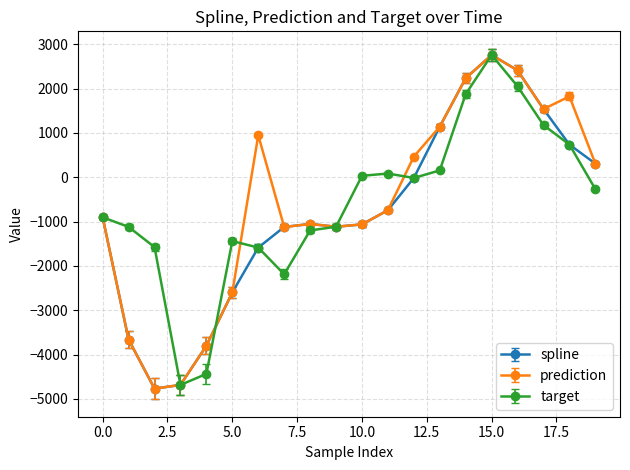

How many values in the target series are below -266?

11